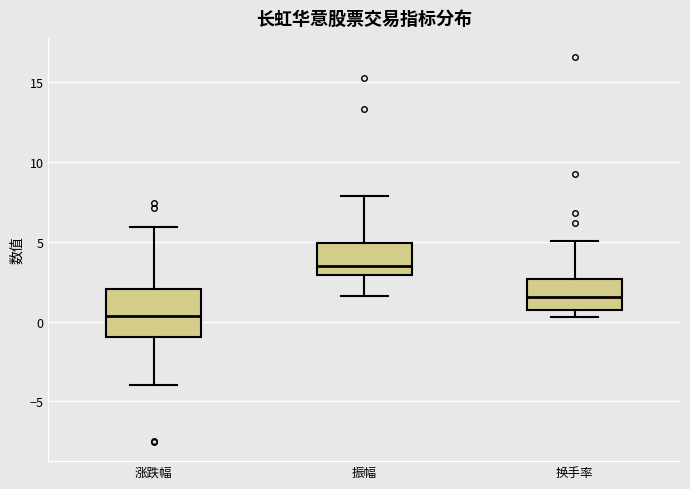

Comparing the boxes themselves (not the whiskers), which one is the tallest?

涨跌幅